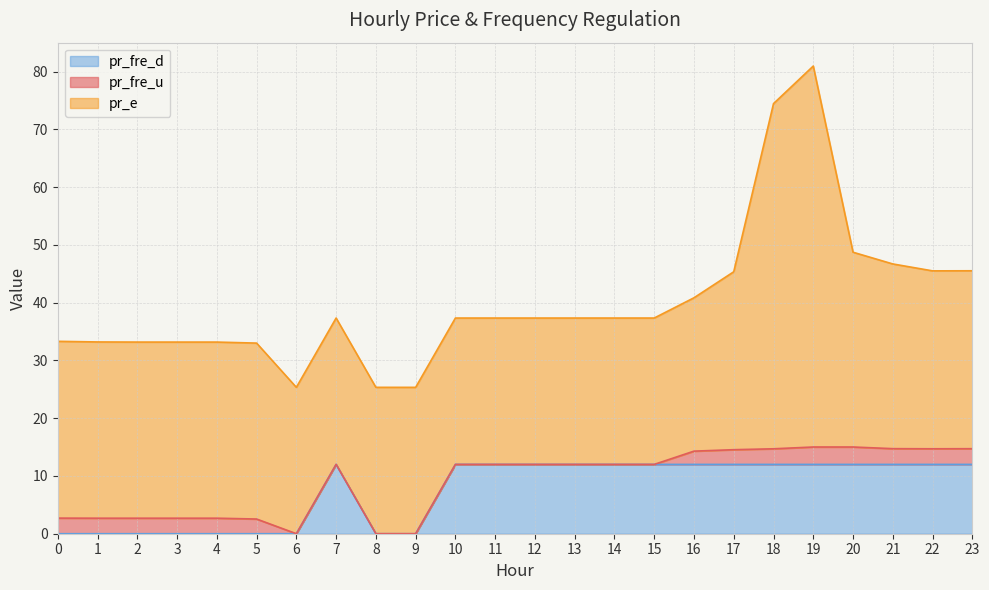

True or false: pr_fre_d and pr_e cross at least once.

False